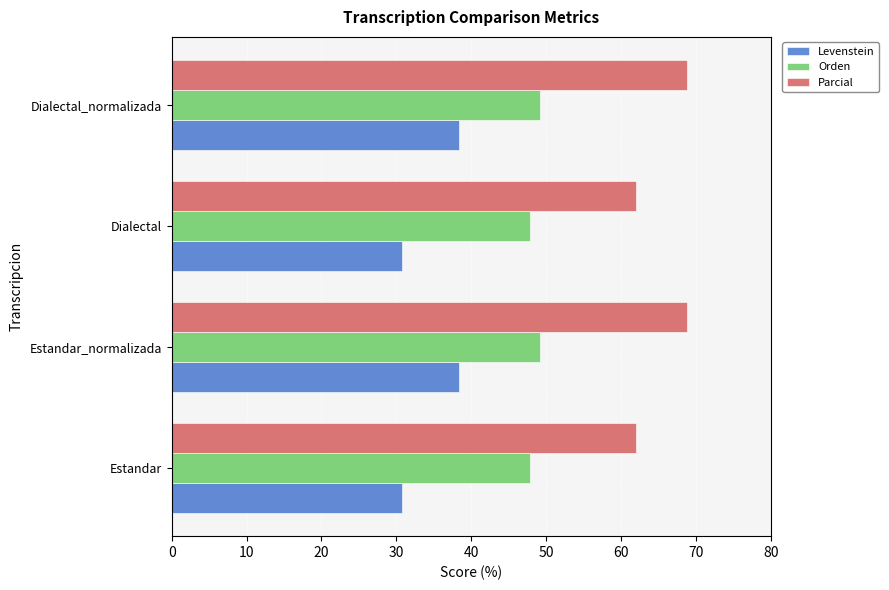

What is the spread (max minus min) of values at Dialectal_normalizada?

30.4